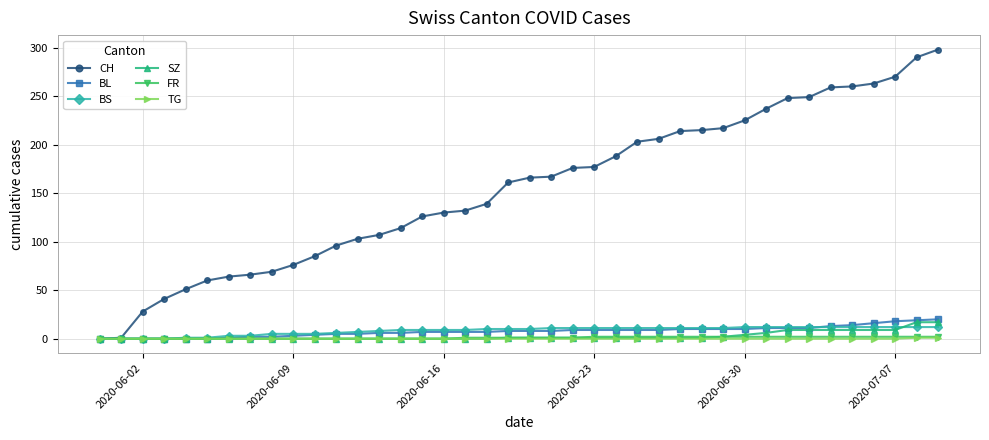

How many series are shown in this chart?

6